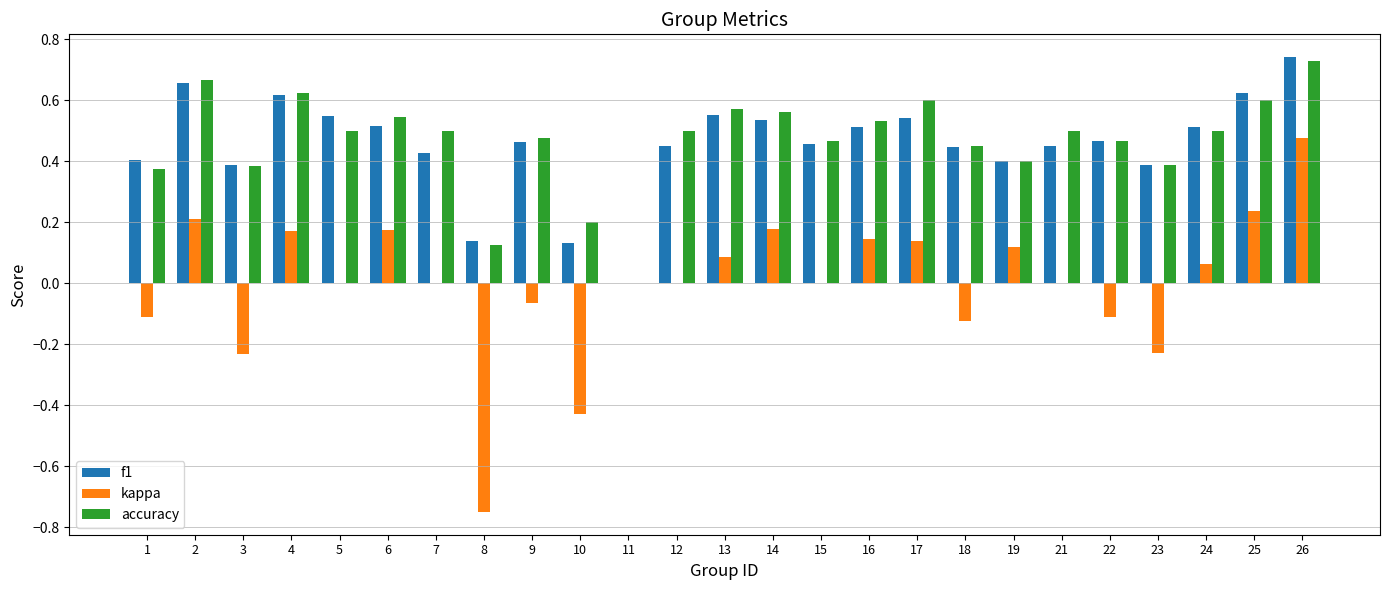

What are all the series names shown in the legend?

f1, kappa, accuracy